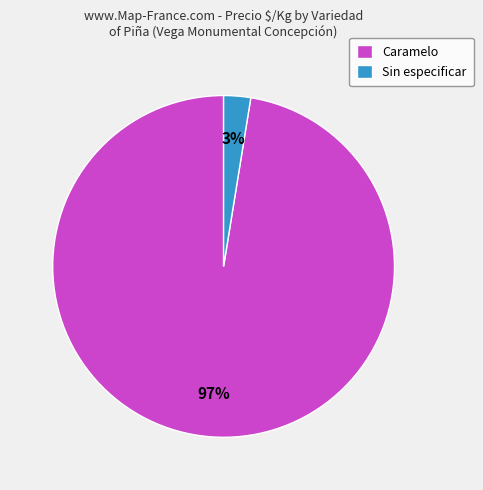

To the nearest percent, what portion does Sin especificar represent?

3%